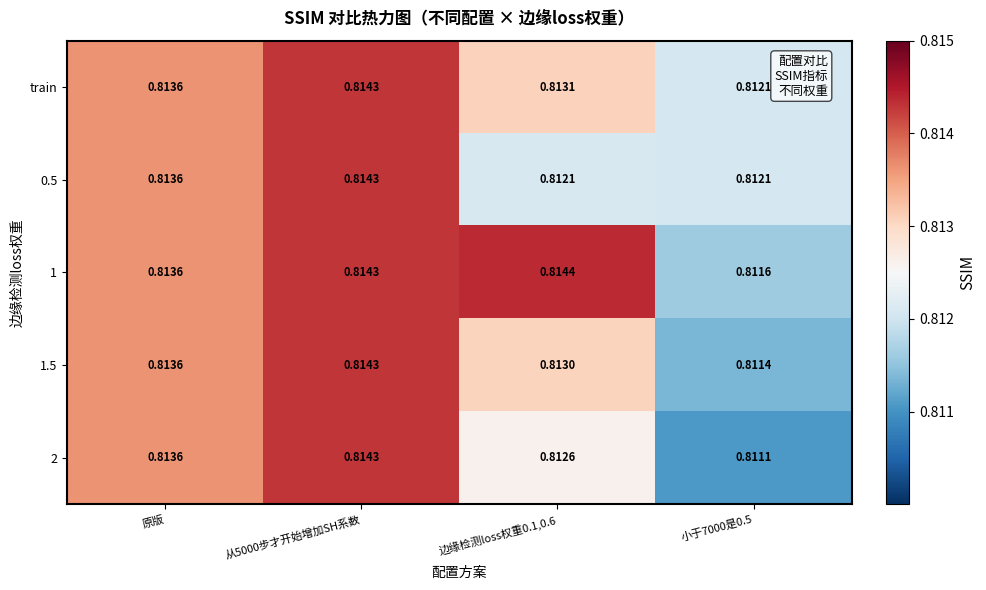

How many data points does each series have?

4